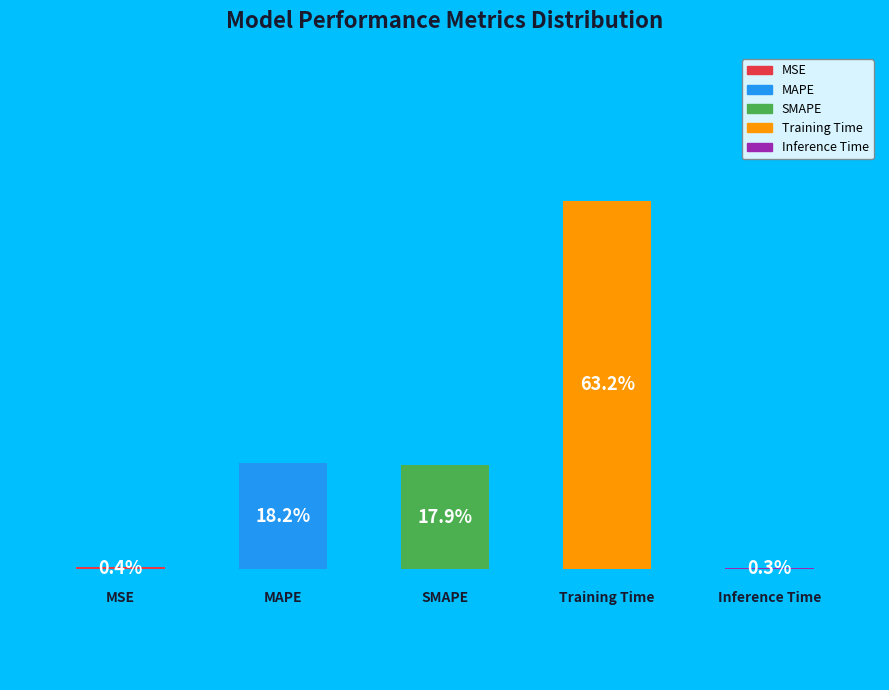

Which slice is the largest?

Training Time